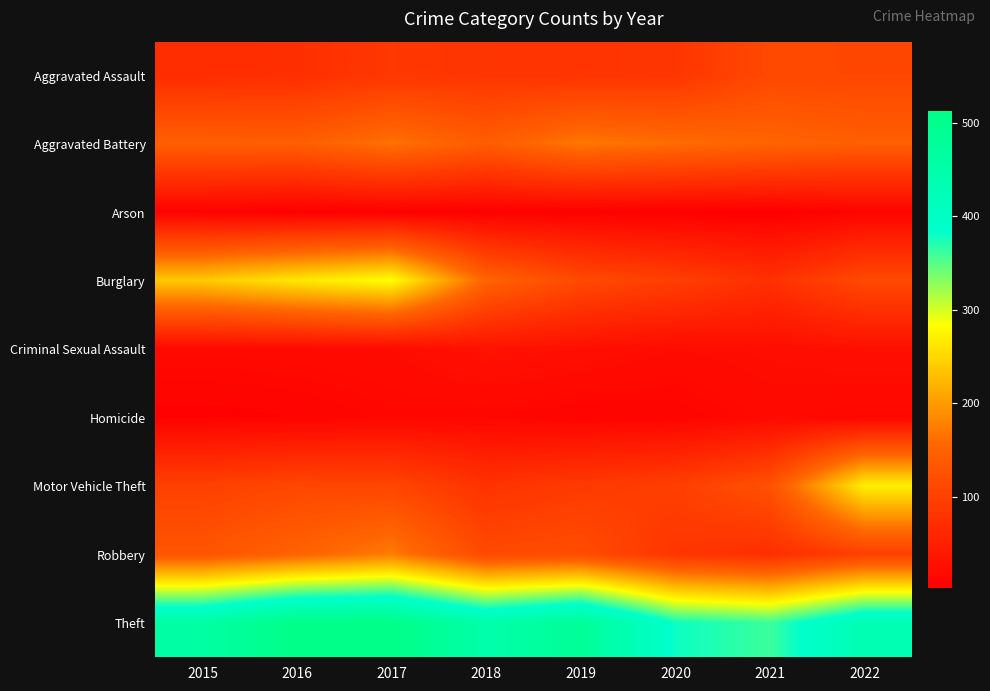

Which series has the largest range (max minus min)?

Burglary